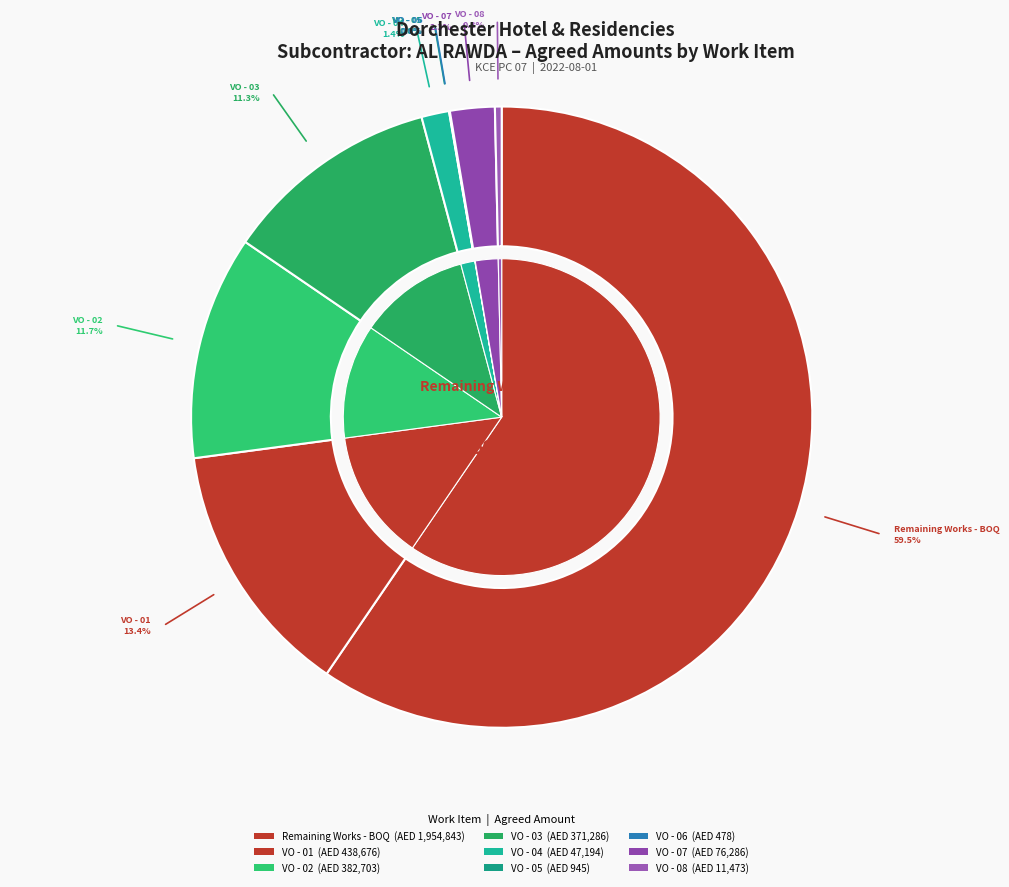

Which has a higher value, VO - 05 or VO - 03?

VO - 03